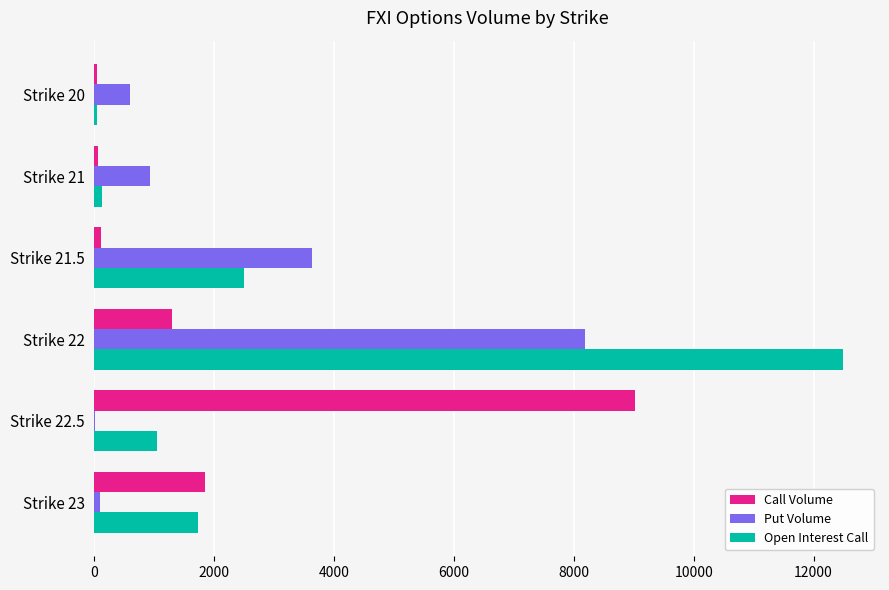

Which label corresponds to the largest value in the chart?

Strike 22